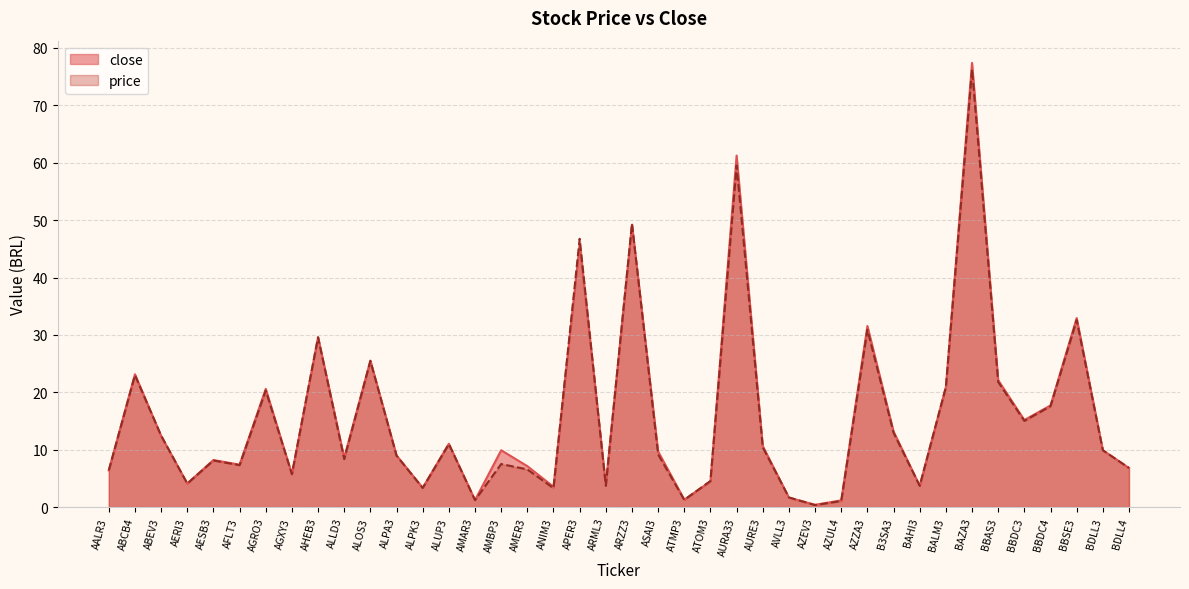

Rank the series by their average value, from highest to lowest.

close, price